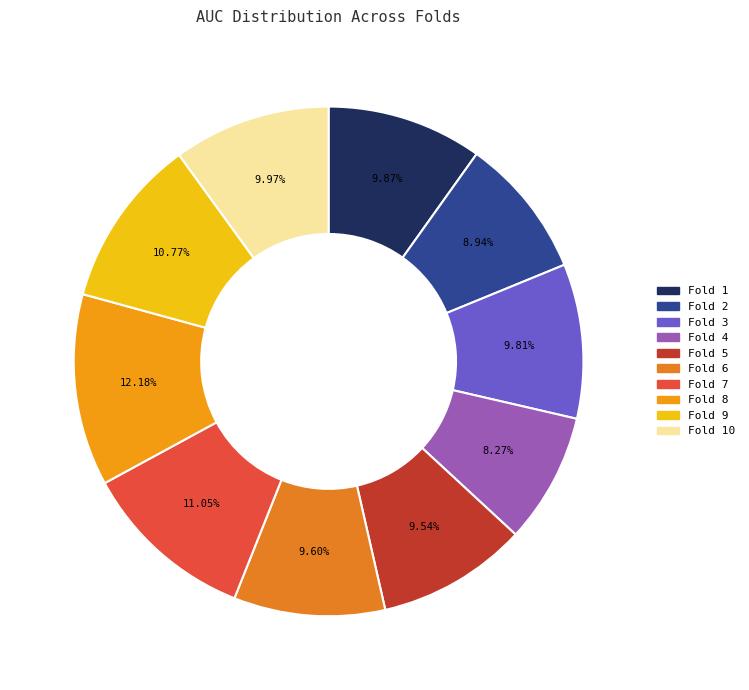

How many segments does this pie chart have?

10